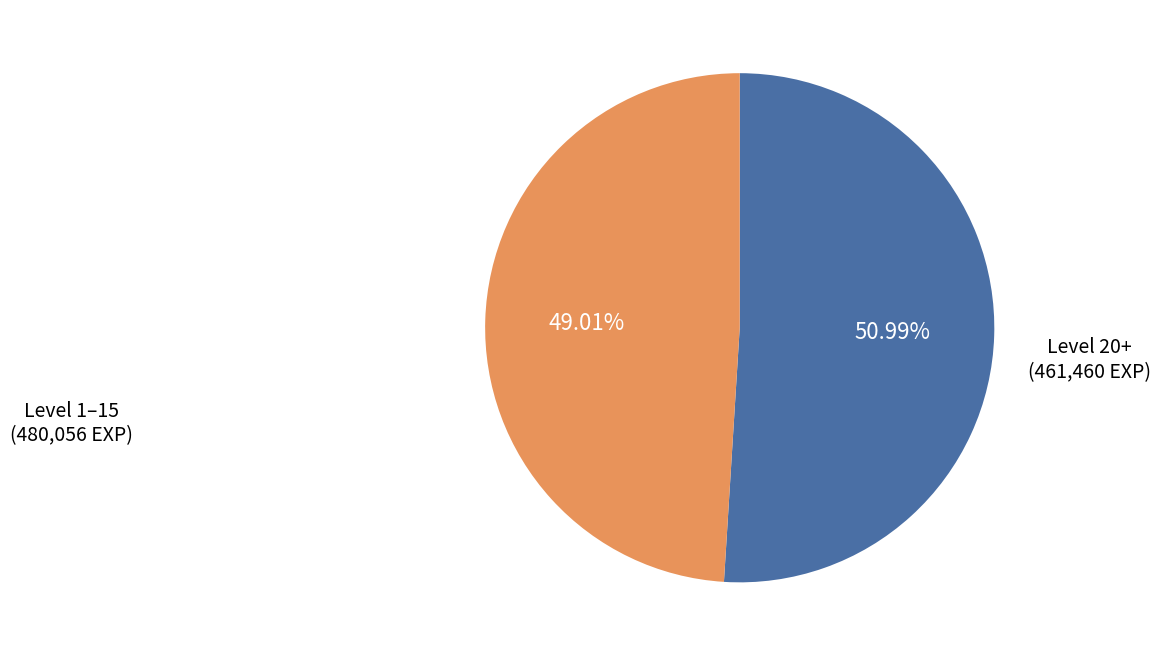

Does any single category account for the majority?

Yes